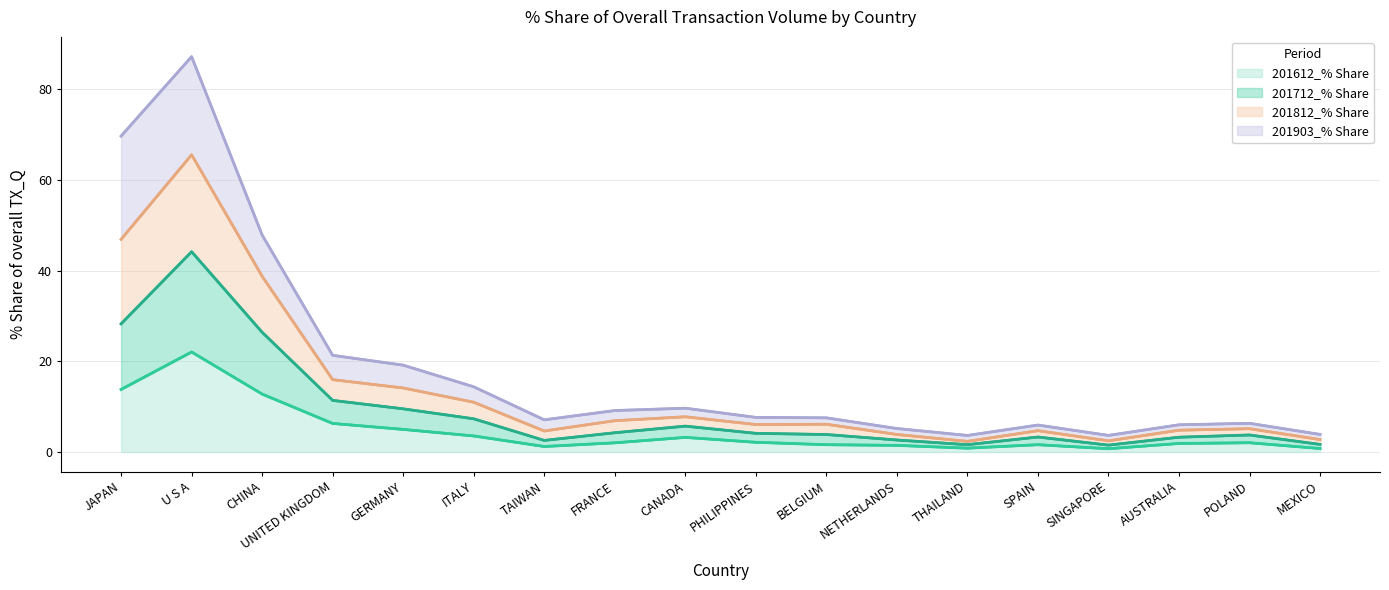

Which series changed the most between AUSTRALIA and POLAND?

201712_% Share